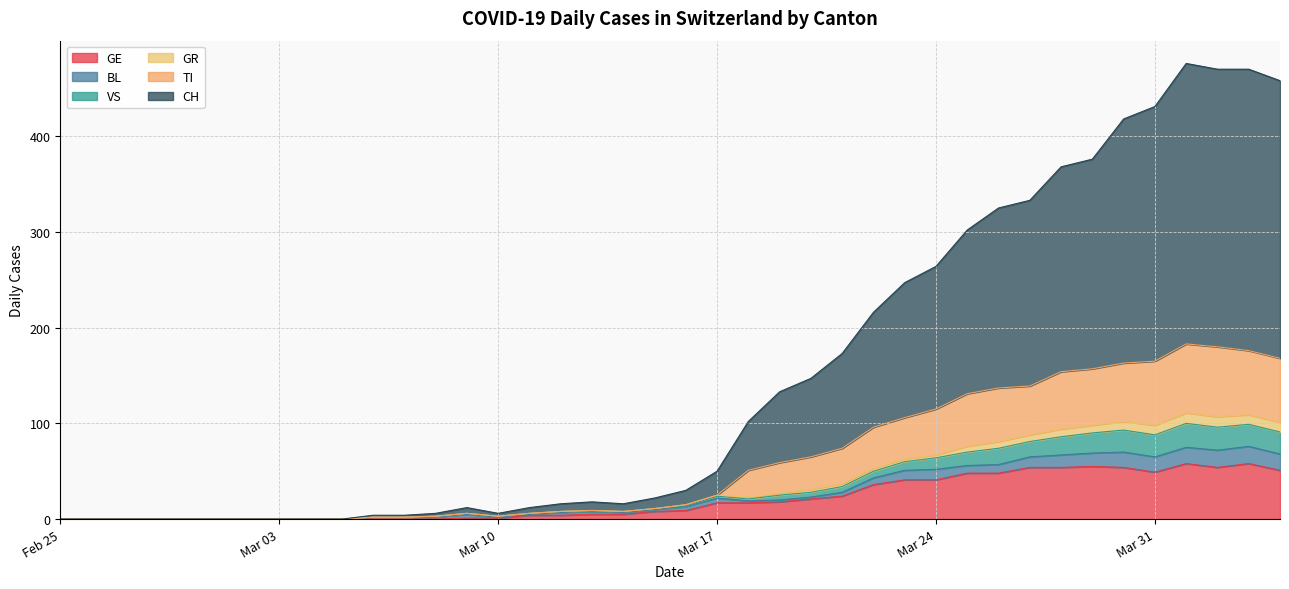

At which category does the chart reach its peak across all series?

2020-04-01